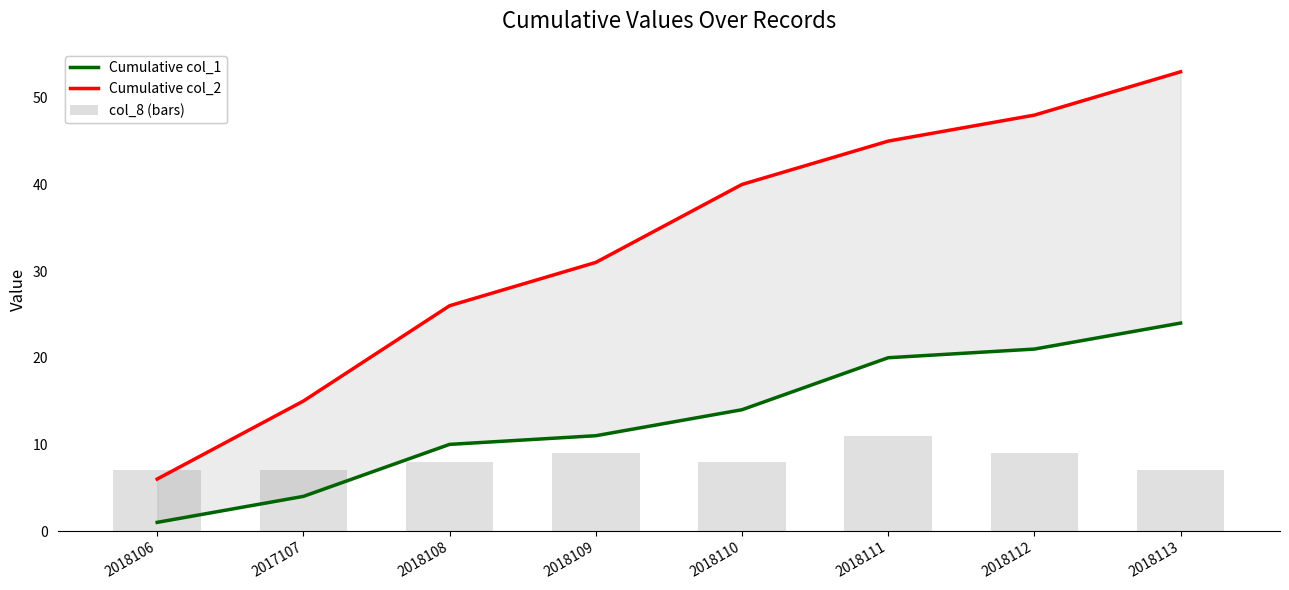

True or false: Cumulative col_2 has a value of 2 at 2018106.

False